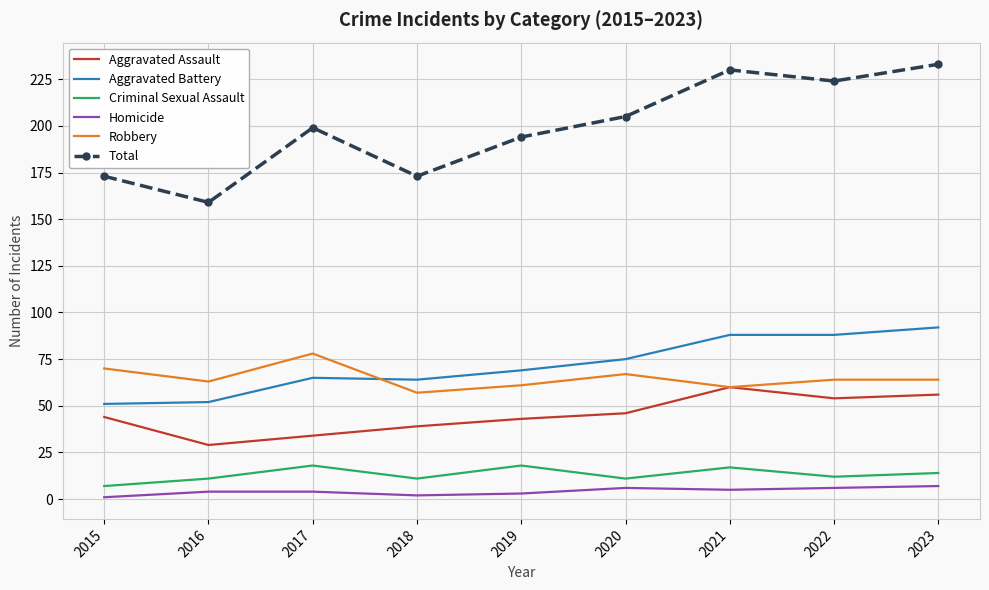

What value does the Homicide series have at 2020?

6